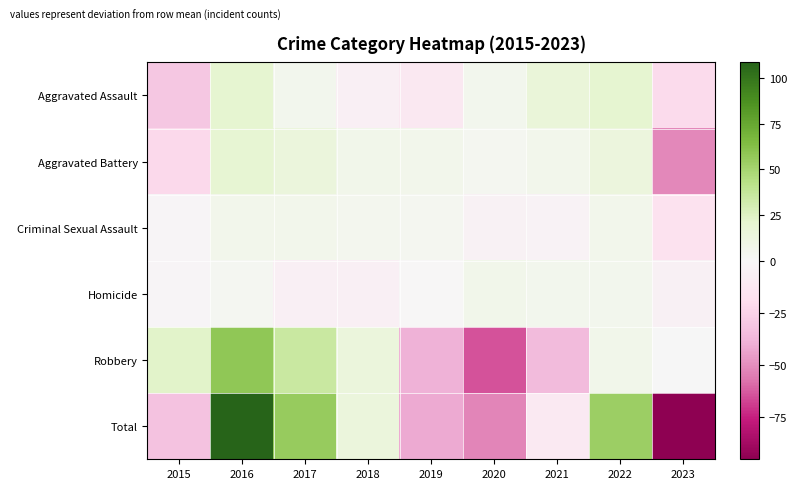

Reading right to left, extract all data points from this chart.

Aggravated Assault: 2023=-21.2	2022=20.8	2021=16.8	2020=5.8	2019=-12.2	2018=-6.2	2017=5.8	2016=20.8	2015=-30.2
Aggravated Battery: 2023=-51.8	2022=14.2	2021=6.2	2020=4.2	2019=6.2	2018=7.2	2017=15.2	2016=20.2	2015=-21.8
Criminal Sexual Assault: 2023=-17.0	2022=6.0	2021=-3.0	2020=-5.0	2019=4.0	2018=5.0	2017=6.0	2016=6.0	2015=-2.0
Homicide: 2023=-5.7	2022=5.3	2021=5.3	2020=7.3	2019=-0.7	2018=-6.7	2017=-6.7	2016=3.3	2015=-1.7
Robbery: 2023=0.2	2022=7.2	2021=-35.8	2020=-64.8	2019=-38.8	2018=15.2	2017=35.2	2016=58.2	2015=23.2
Total: 2023=-95.4	2022=53.6	2021=-10.4	2020=-52.4	2019=-41.4	2018=14.6	2017=55.6	2016=108.6	2015=-32.4